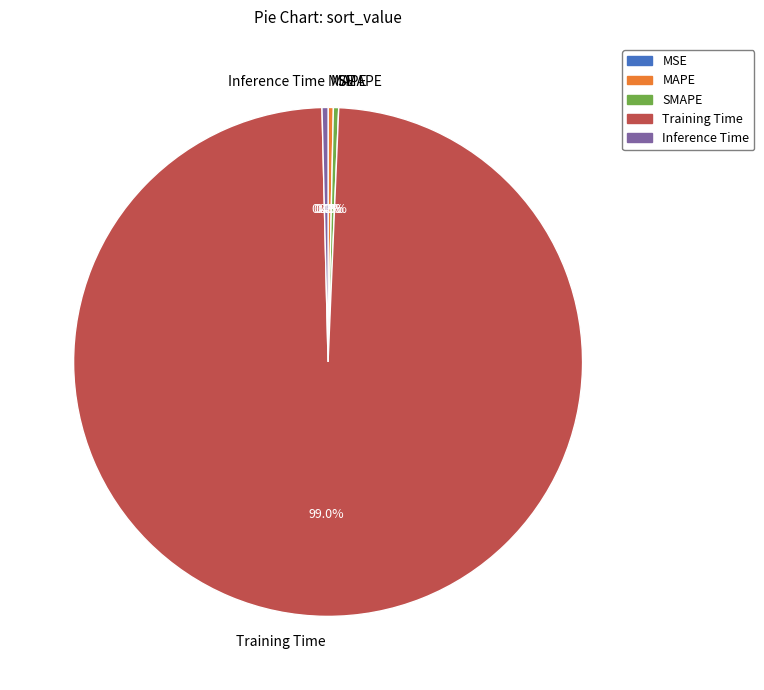

Is it true that MAPE is 9% of the pie?

False